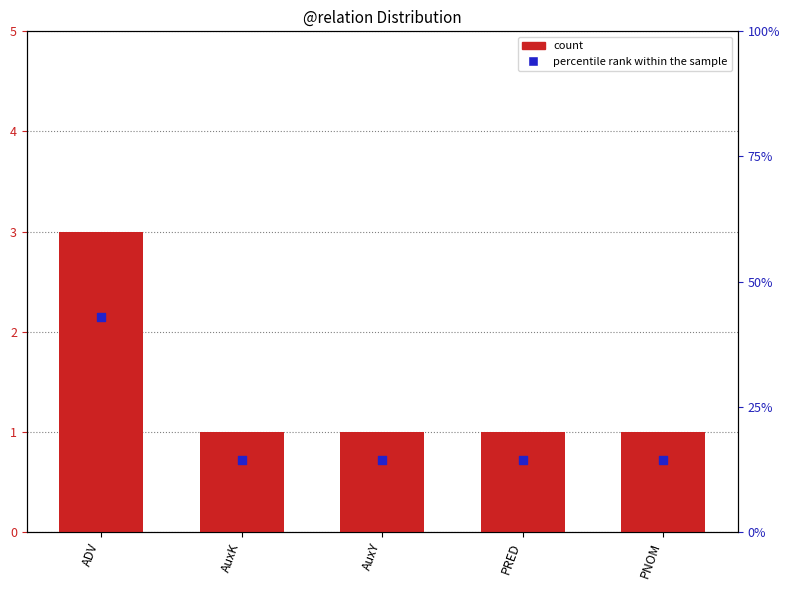

Which series contains the lowest Y value?

count